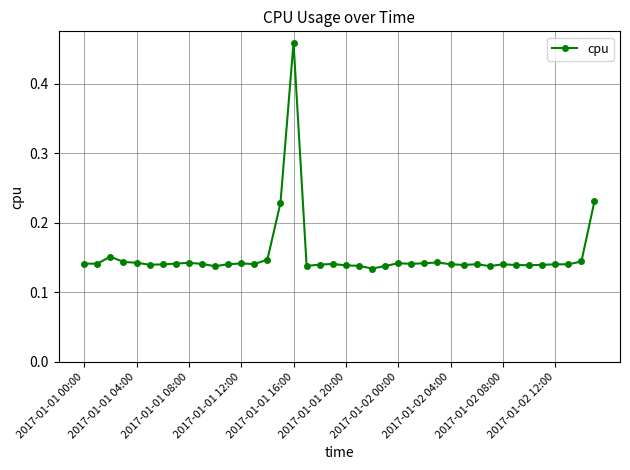

True or false: there are more than 1 points higher than both neighbors.

True